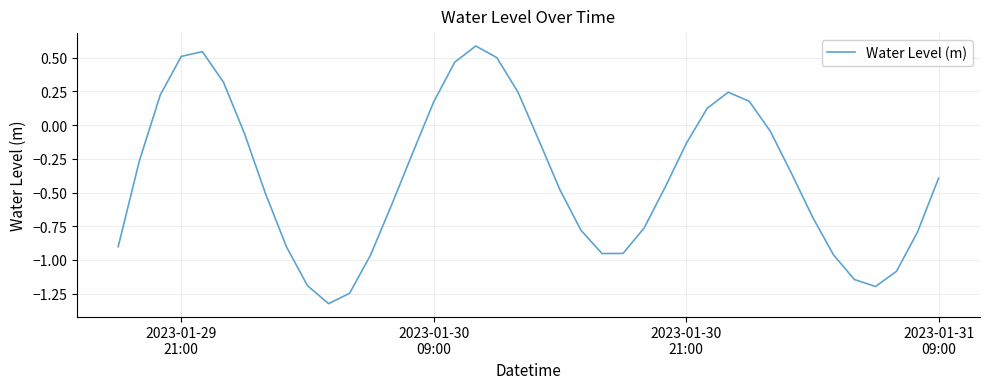

Count the number of categories in the chart.

40